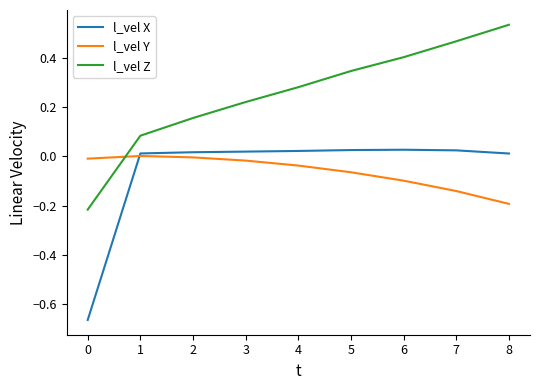

Is the value of l_vel X at 3 greater than the value of l_vel Z at 8?

No